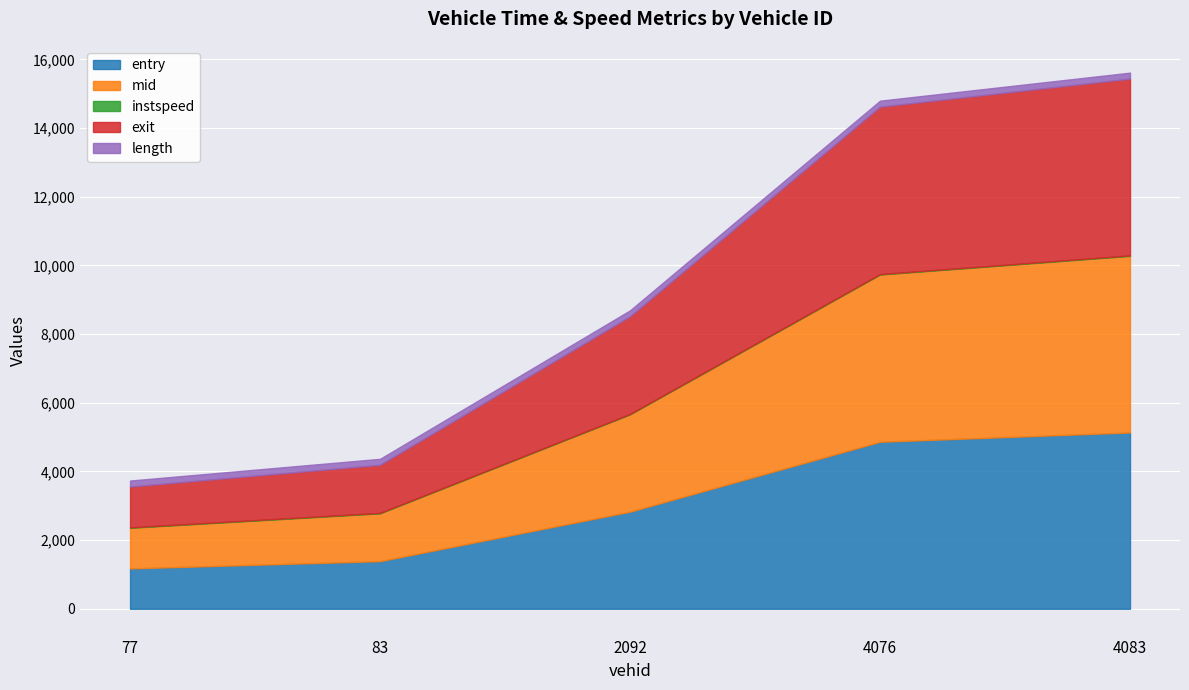

What value does the instspeed series have at 4076?

13.3